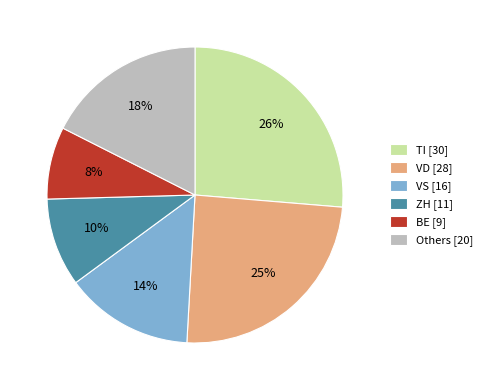

How many segments does this pie chart have?

6